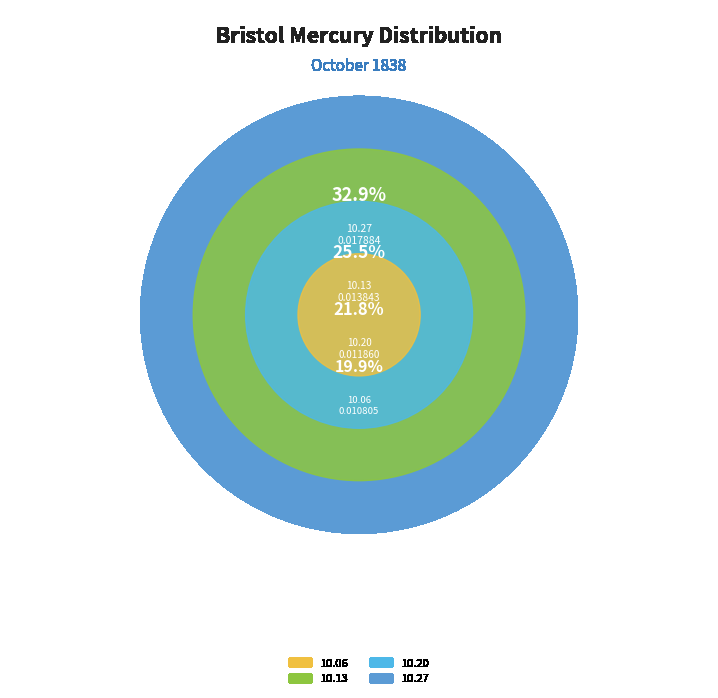

Rank the categories by value from highest to lowest.

1838.10.27_BristolMercury, 1838.10.13_BristolMercury, 1838.10.20_BristolMercury, 1838.10.06_BristolMercury